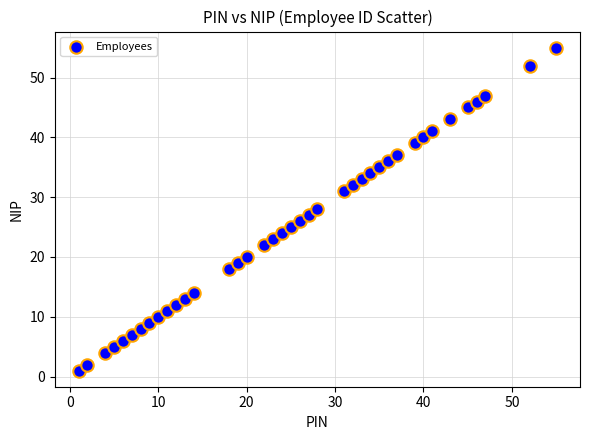

What is the range of X values (max minus min)?

54